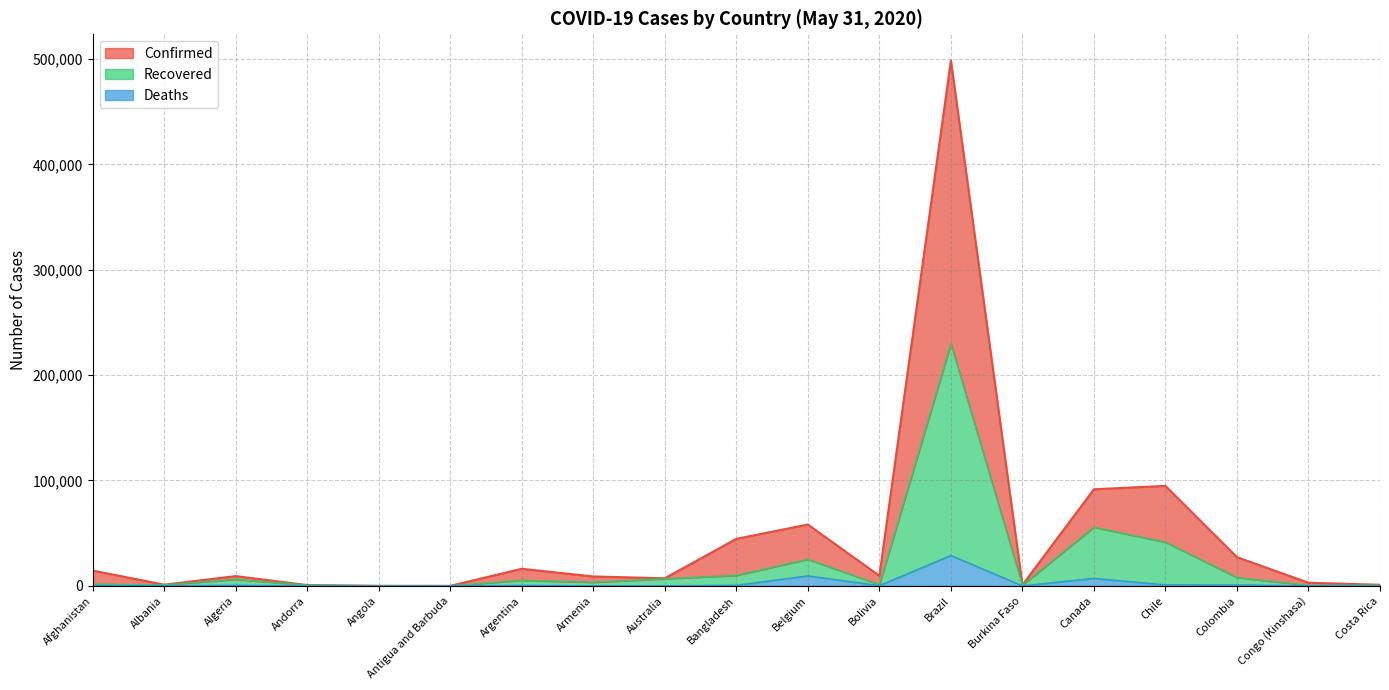

True or false: Deaths and Confirmed cross at least once.

False